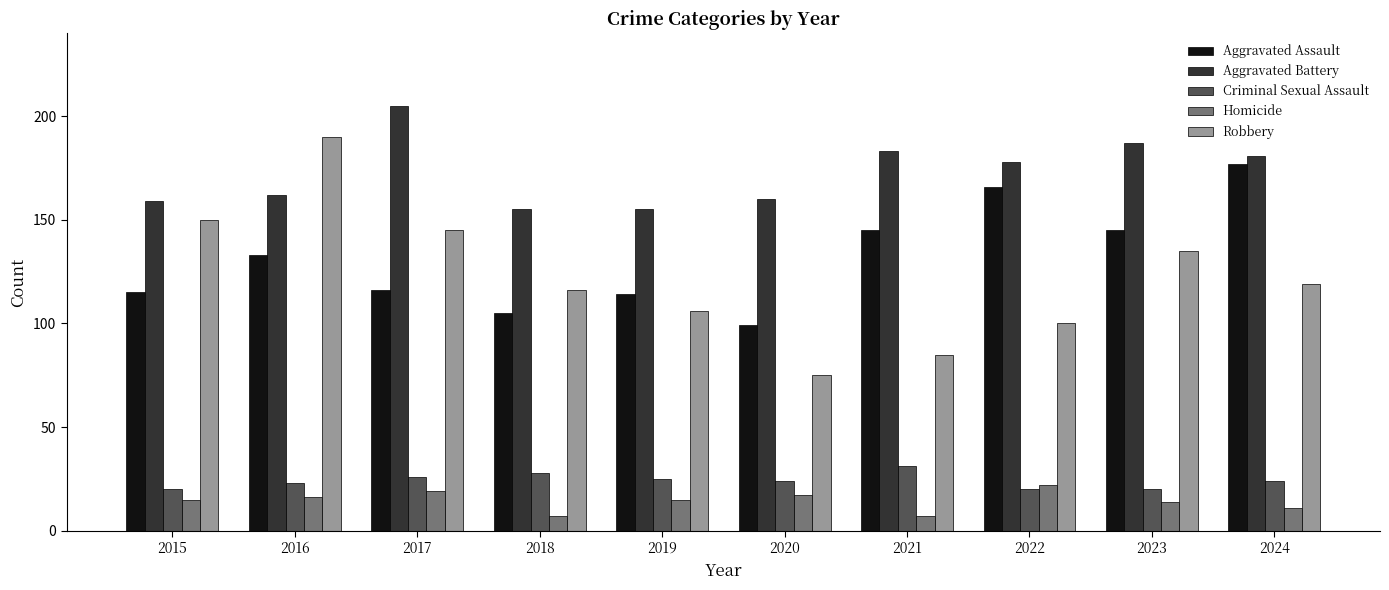

Is the value of Homicide at 2018 greater than the value of Criminal Sexual Assault at 2018?

No